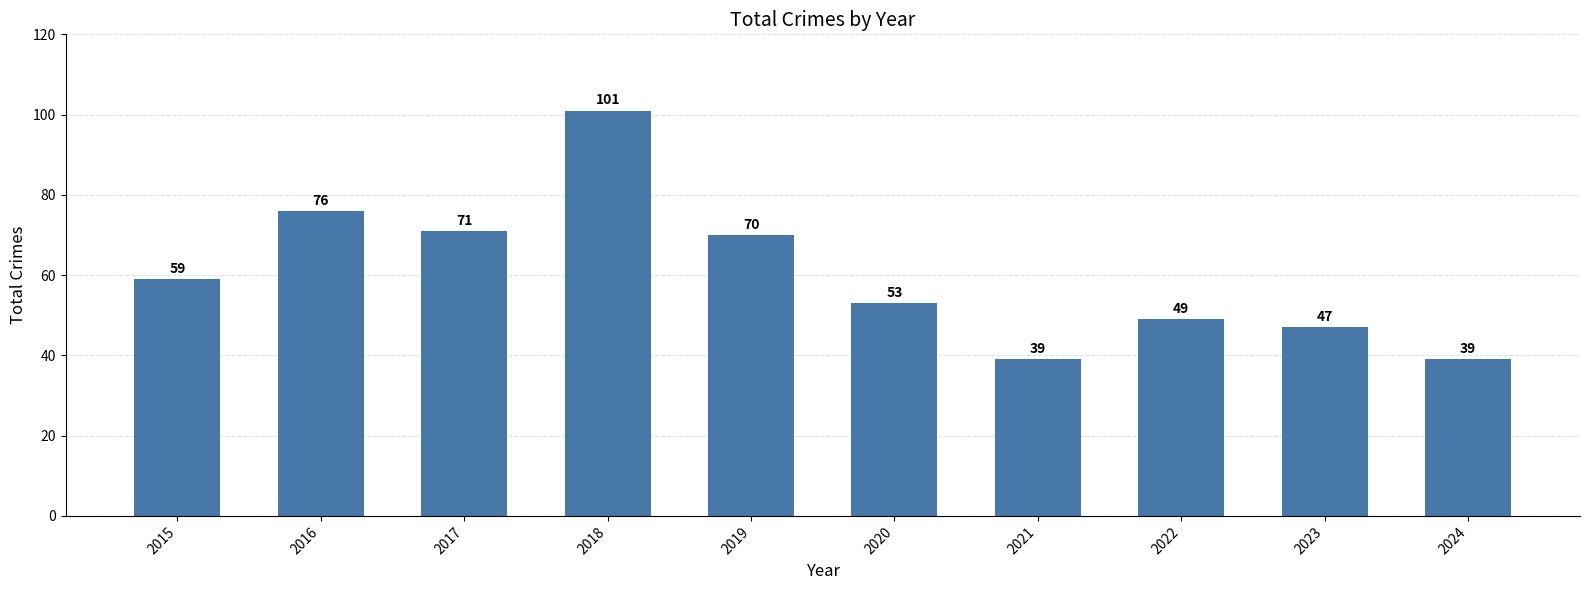

What is the change in value from 2020 to 2022?

-4